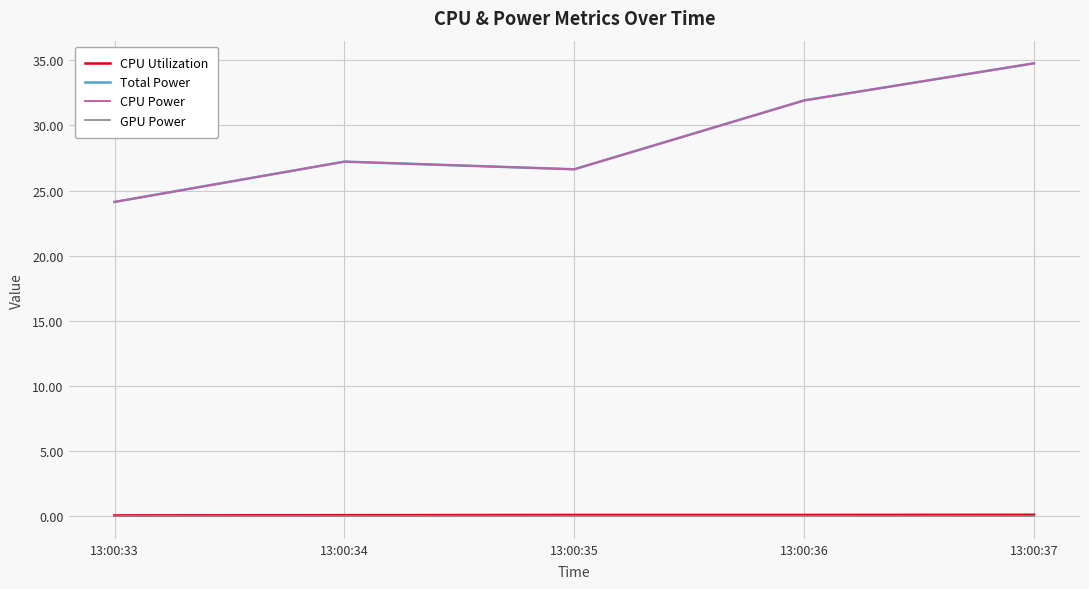

Reading left to right, transcribe all the data shown in this chart.

CPU Utilization: 0.1	0.1	0.1	0.1	0.1
Total Power: 24.1	27.2	26.6	31.9	34.8
CPU Power: 24.1	27.2	26.6	31.9	34.8
GPU Power: 0.0	0.0	0.0	0.0	0.0